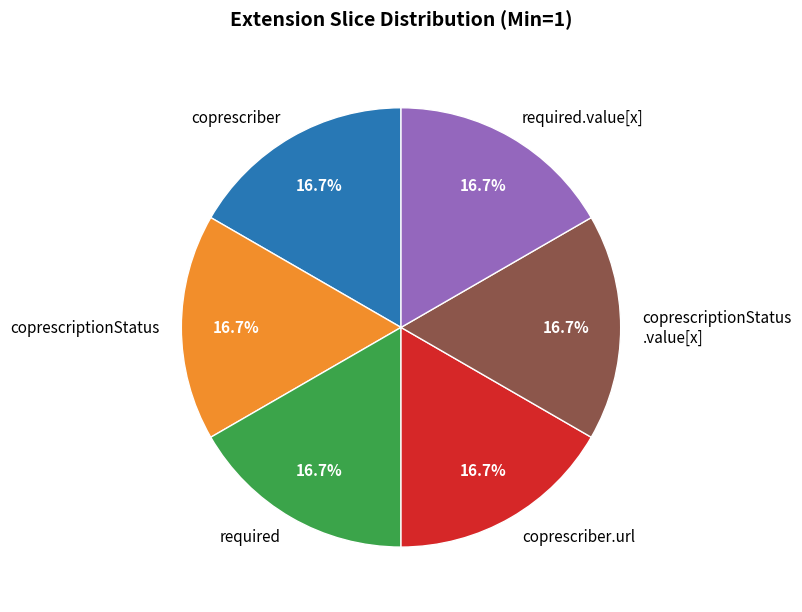

Approximately how many times larger is the value at coprescriptionStatus .value[x] compared to coprescriber?

1.0